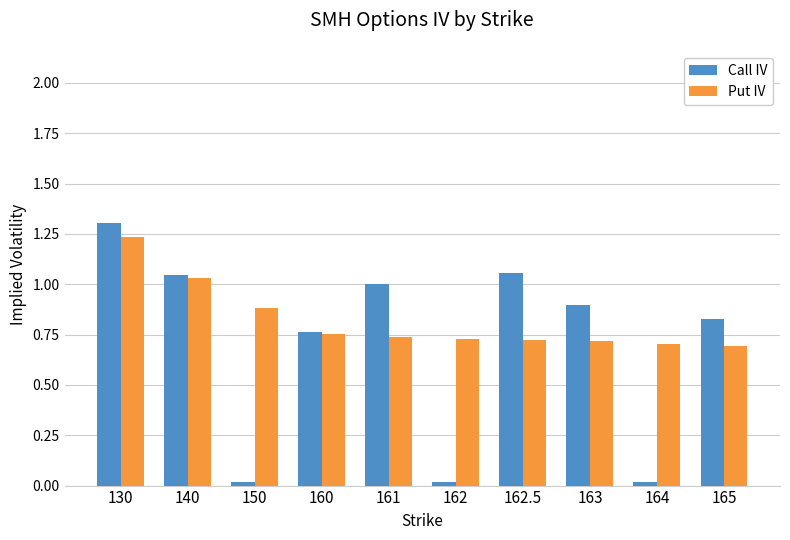

How many series are shown in this chart?

2